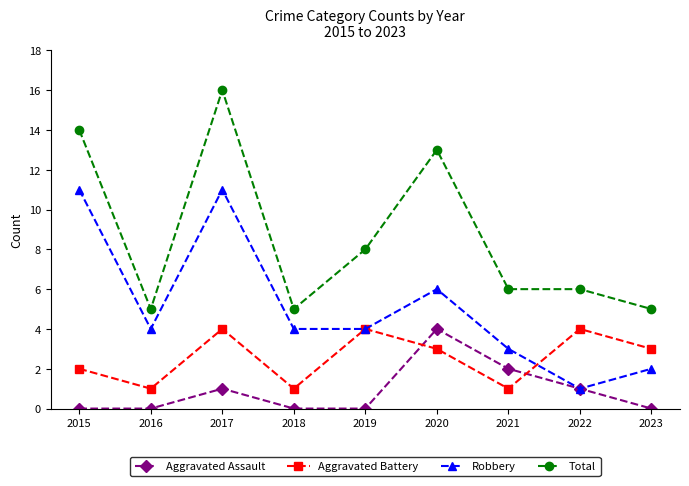

What is the average value of the Total series?

9